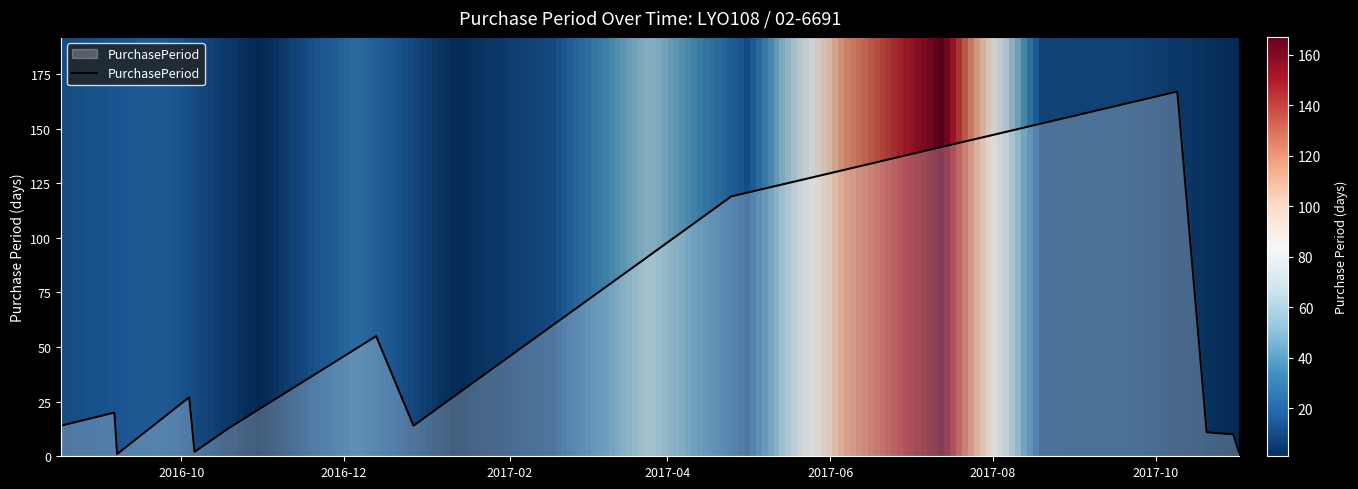

Reading right to left, transcribe all the data shown in this chart.

2	10	11	167	119	14	55	13	2	27	1	20	14